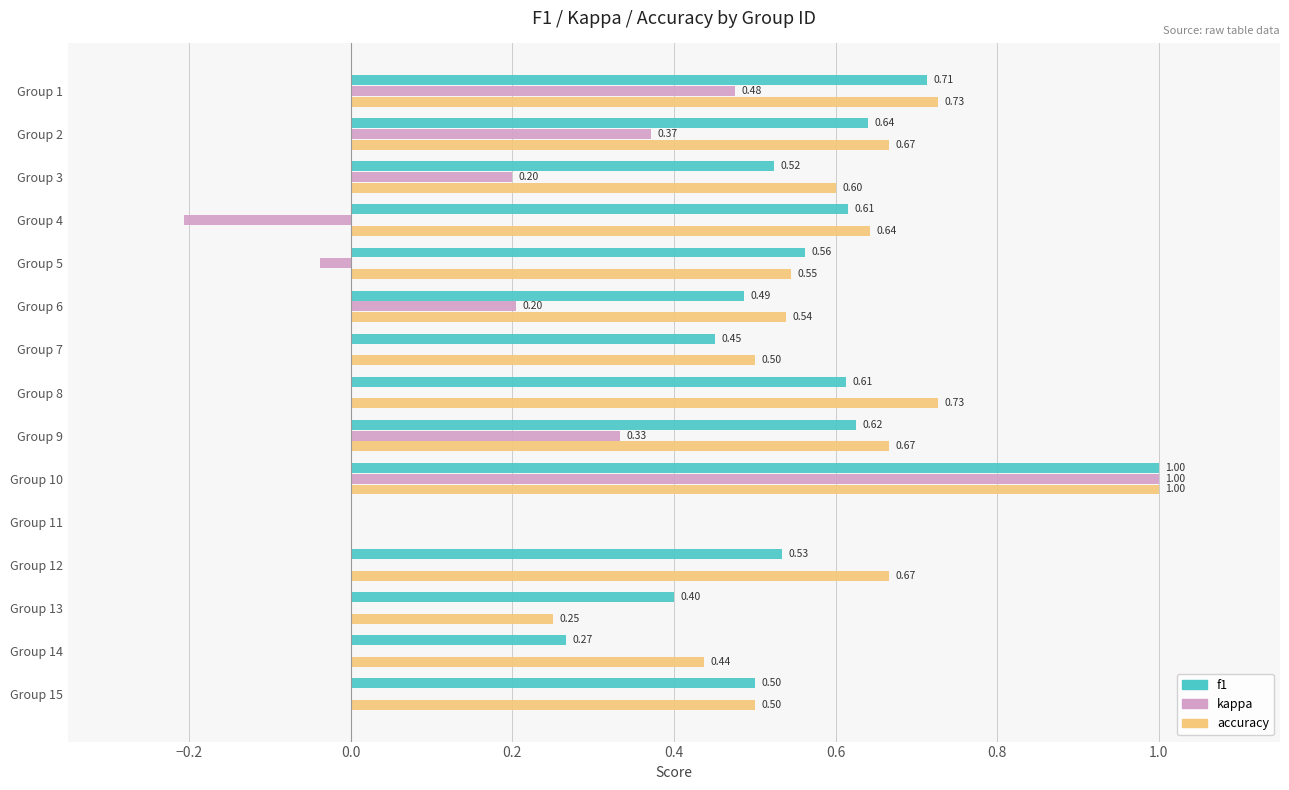

Is the value of kappa at Group 3 greater than the value of f1 at Group 3?

No